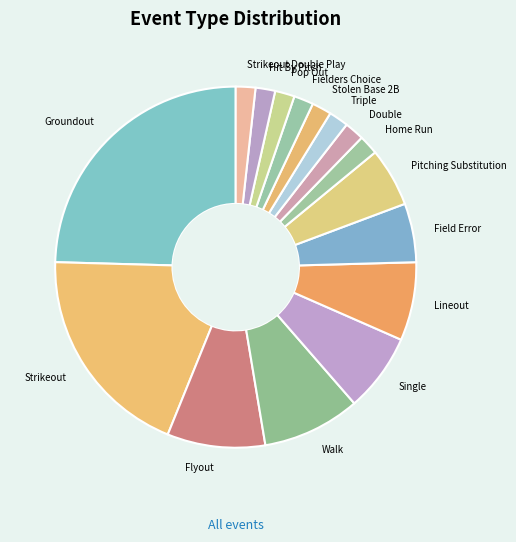

The Hit By Pitch slice represents 9% of the pie. True or false?

False